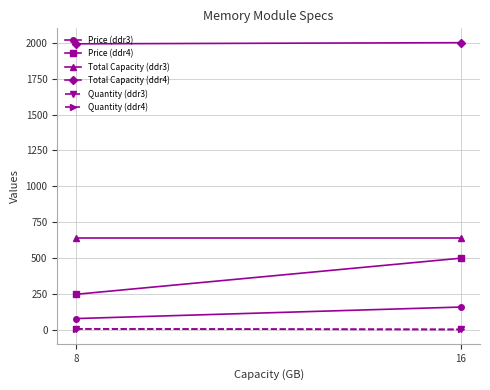

Is the value of Quantity (ddr3) at 16 greater than the value of Price (ddr3) at 16?

No